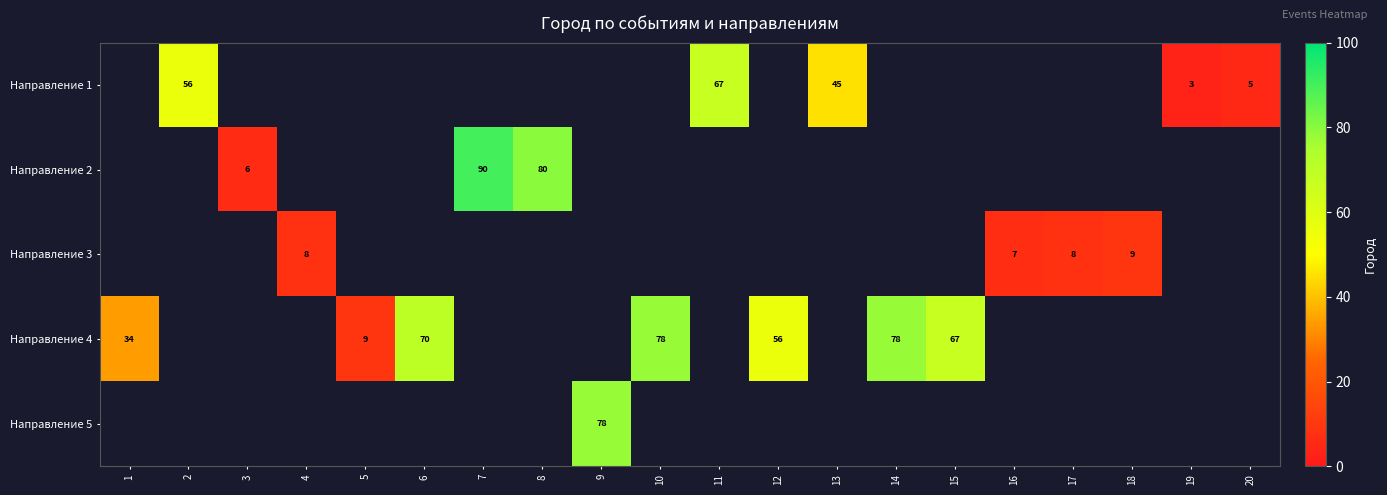

How many data points does each series have?

20